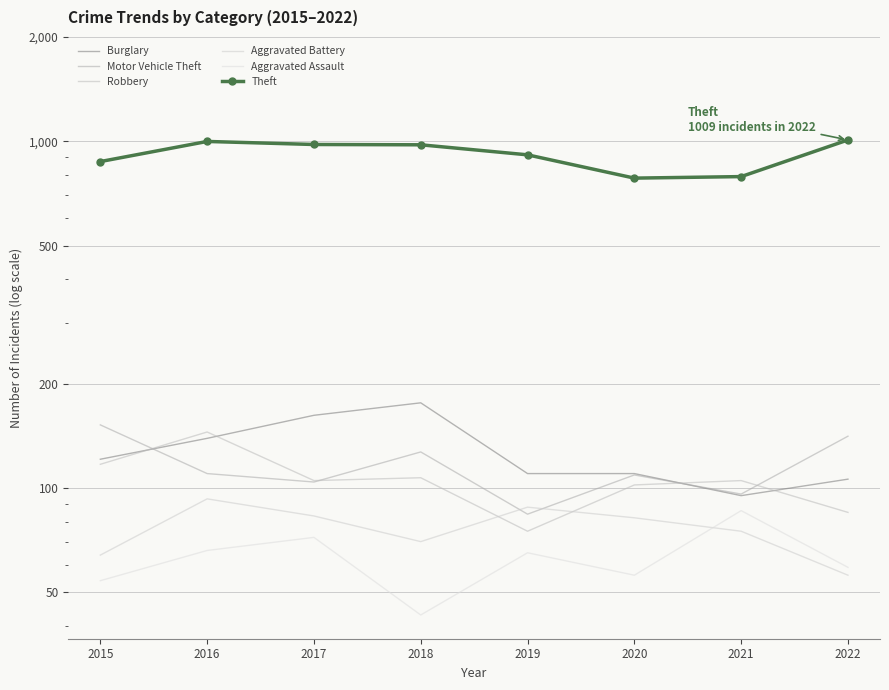

At which category is the sum across all series the highest?

2016